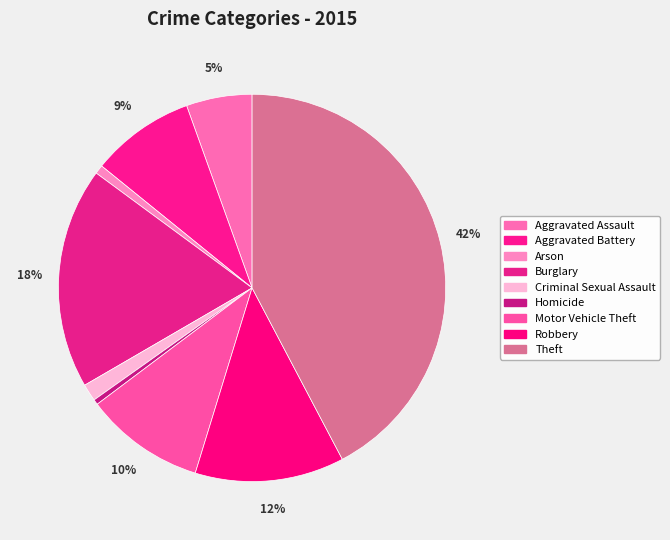

To the nearest percent, what is the combined percentage of Motor Vehicle Theft and Aggravated Assault?

16%